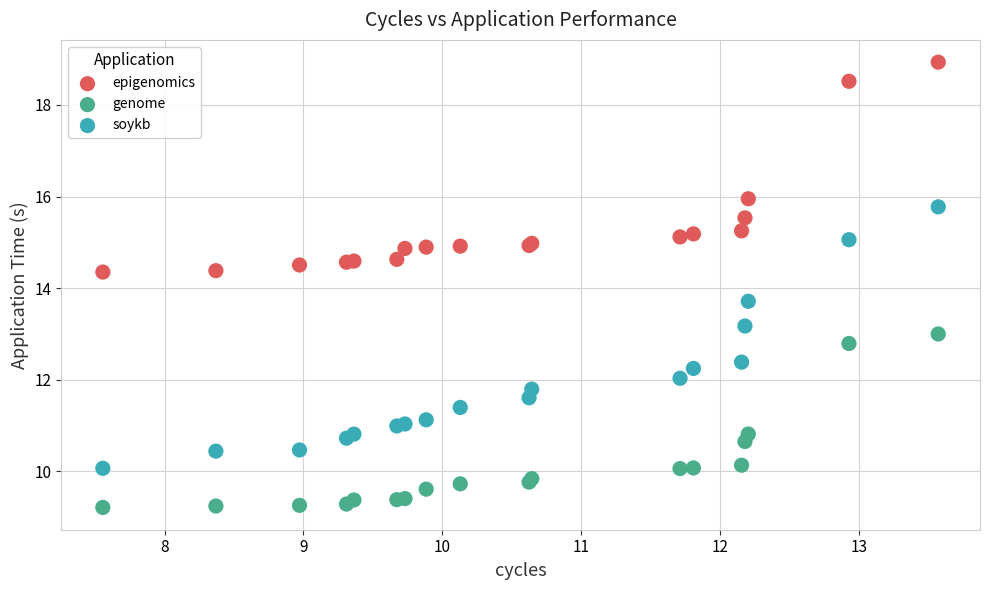

What are all the series names shown in the legend?

epigenomics, genome, soykb